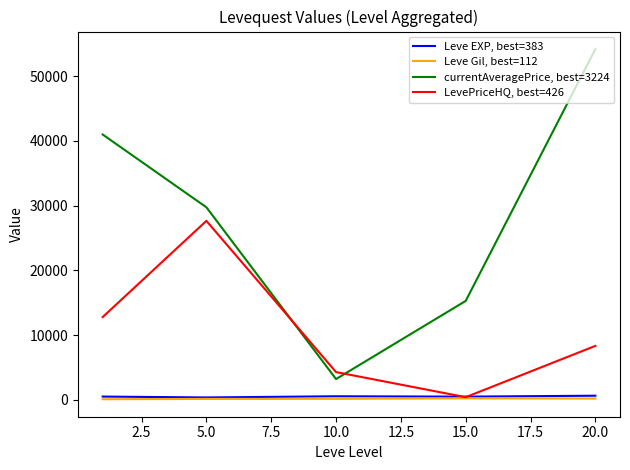

True or false: Leve EXP, best=383 and currentAveragePrice, best=3224 cross at least once.

False